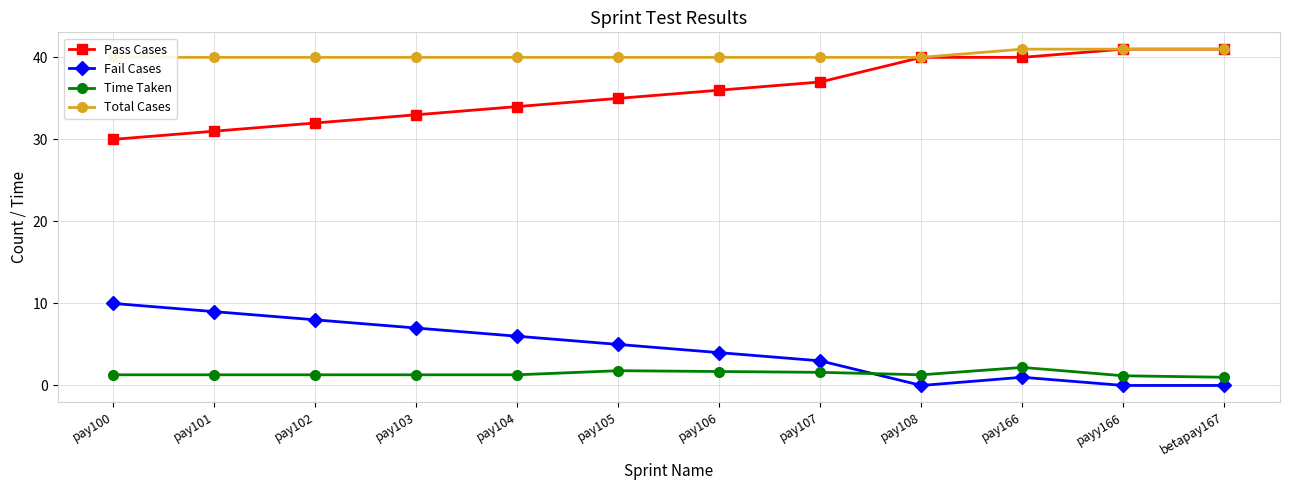

What is the sum of the Time Taken values at pay166 and pay106?

3.9